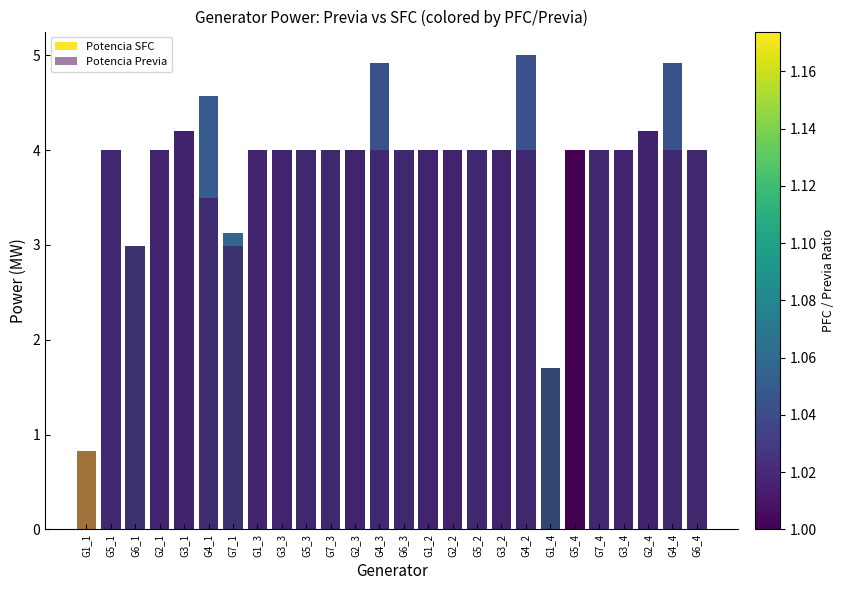

What position from the right is G6_1?

24